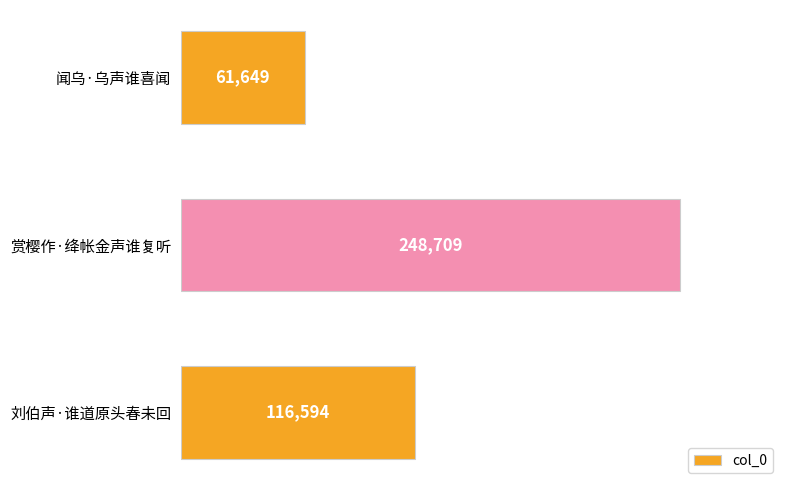

Does the chart contain stacked bars?

No